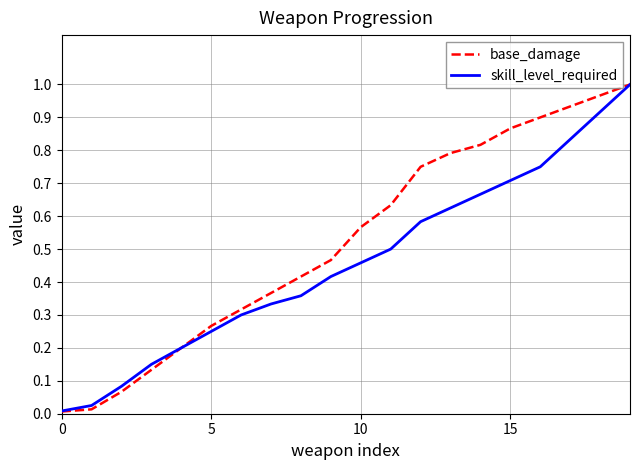

List the series in order of their overall mean, highest first.

base_damage, skill_level_required